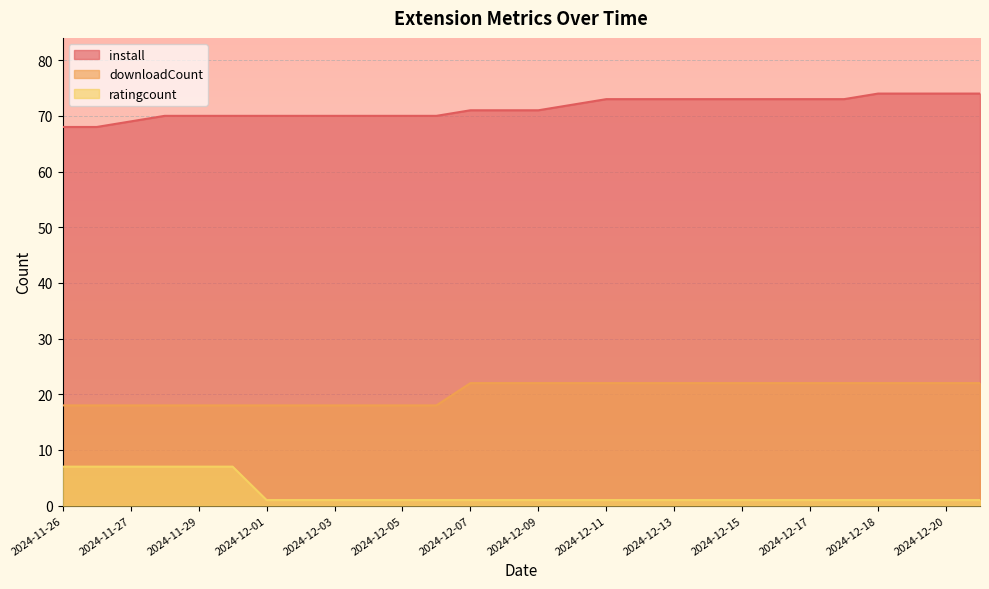

Which label corresponds to the smallest value in the chart?

2024-12-01